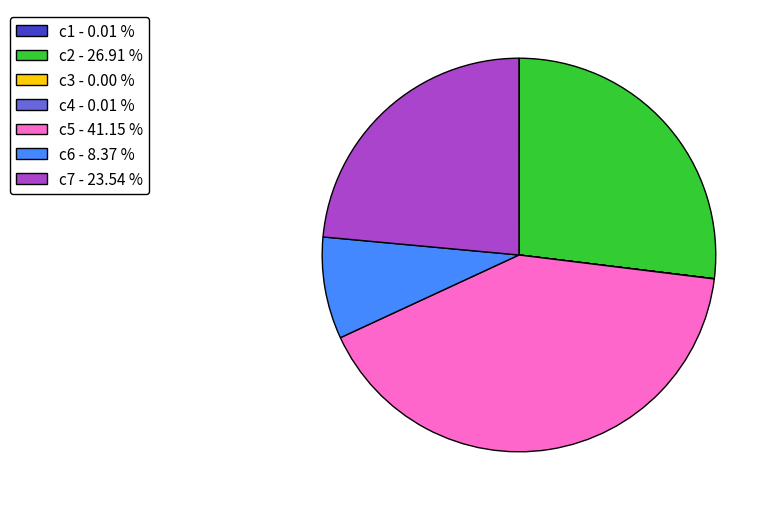

Is c7 - 23.54 % the majority of the pie?

No